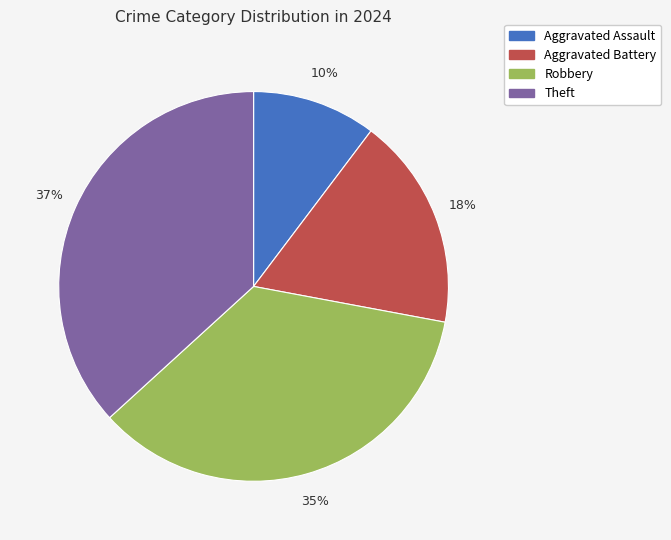

Approximately how many times larger is the value at Aggravated Assault compared to Aggravated Battery?

0.6